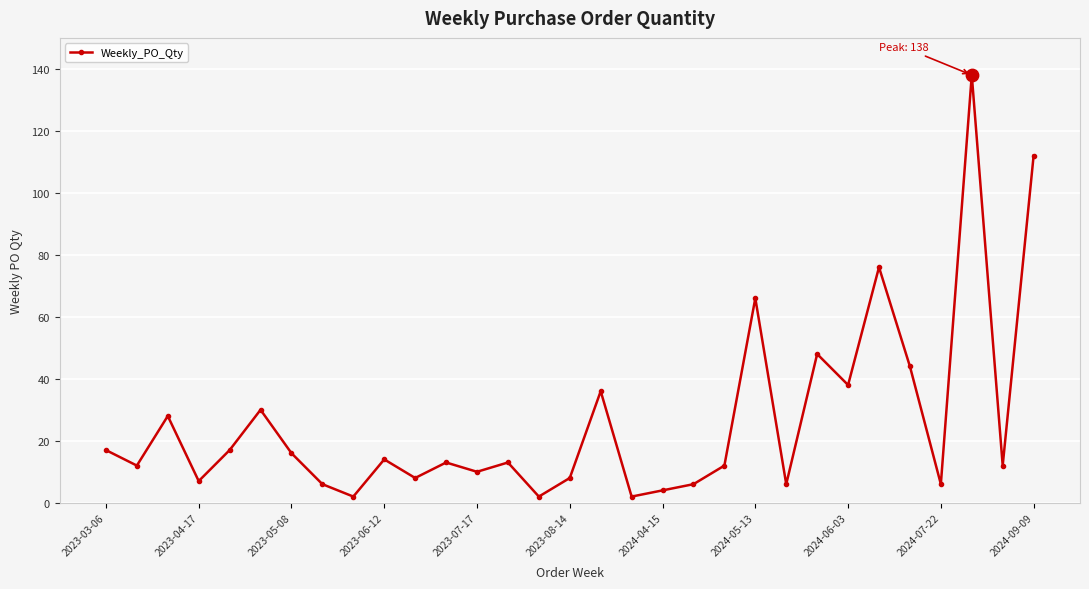

What is the average value?

26